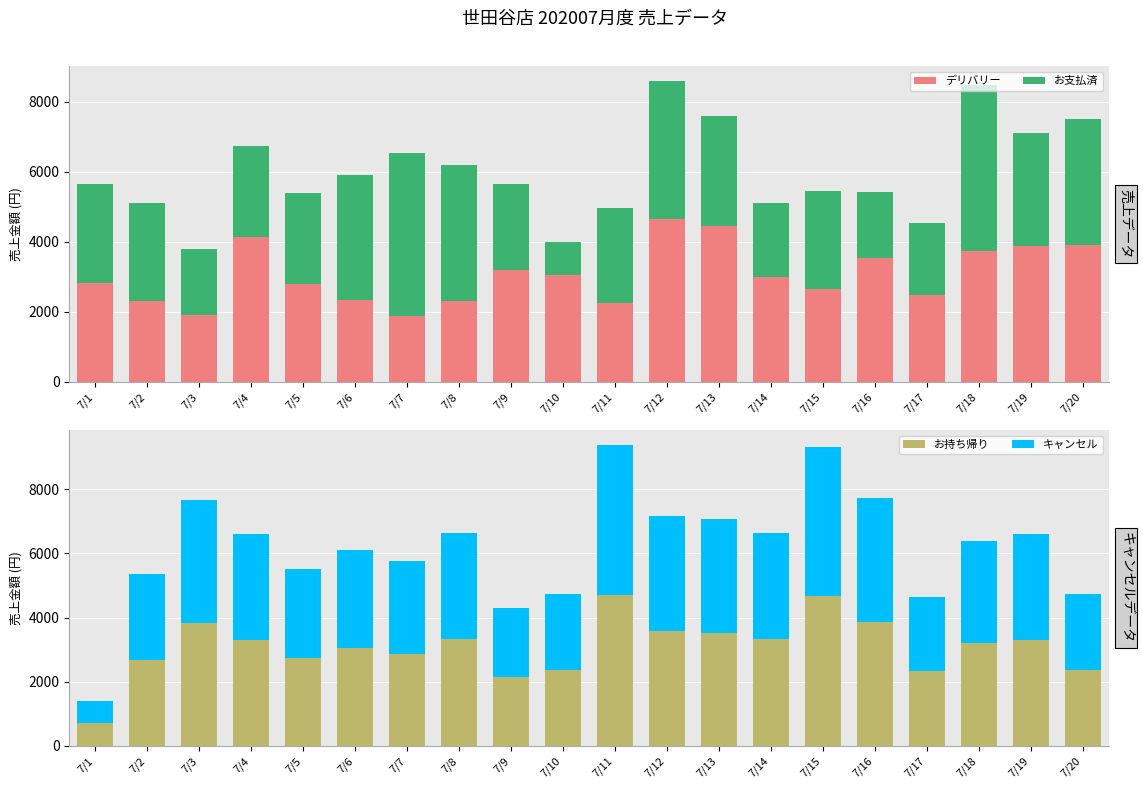

What is the difference between the second highest and second lowest values in the デリバリー series?

2562